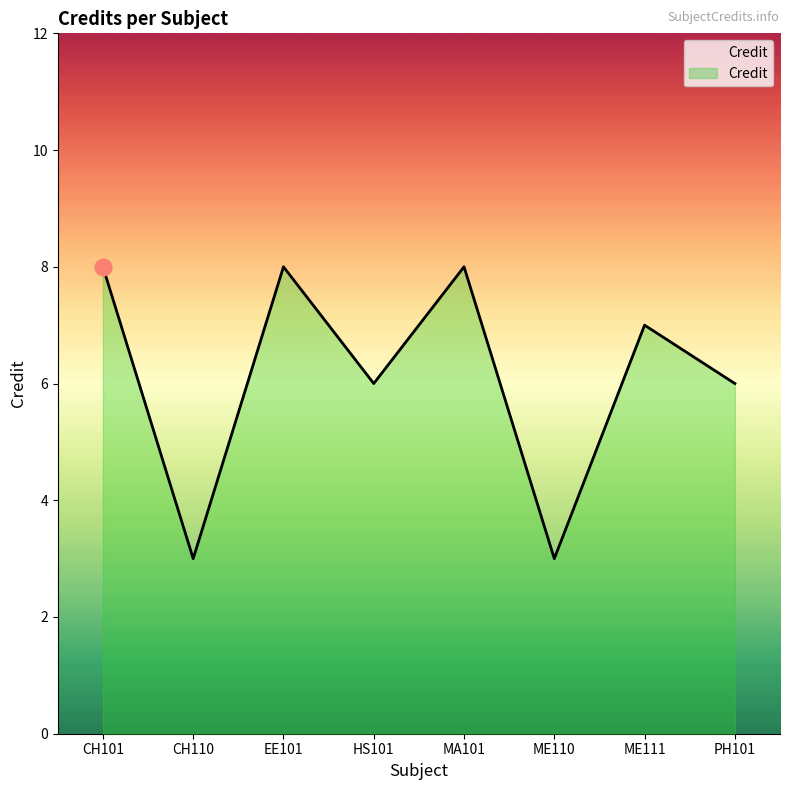

Count the values in the range 6 to 8.

6